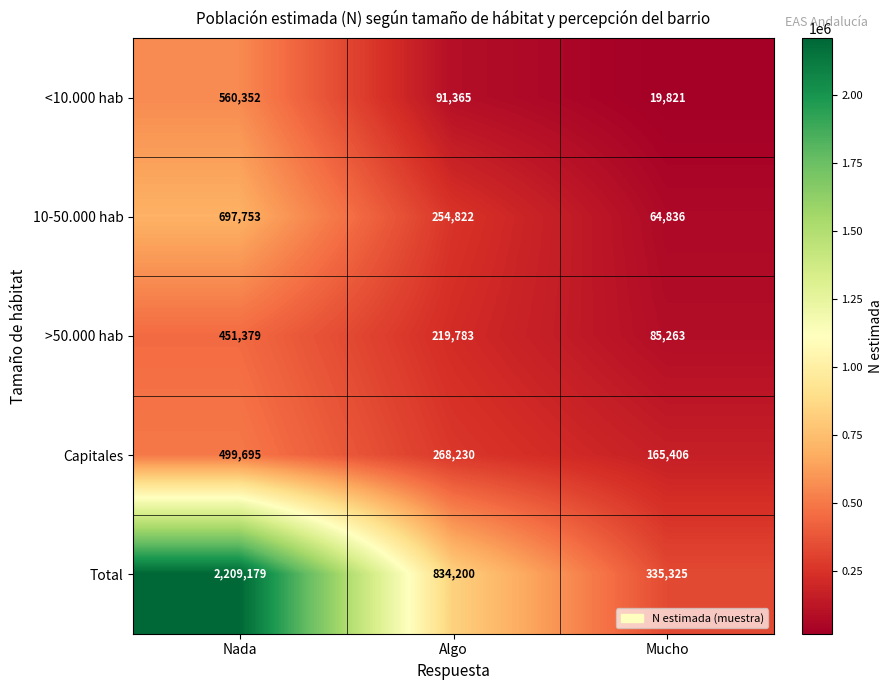

Reading right to left, list all the values displayed in this chart.

<10.000 hab: 19821	91365	560352
10-50.000 hab: 64836	254822	697753
>50.000 hab: 85263	219783	451379
Capitales: 165406	268230	499695
Total: 335325	834200	2209179